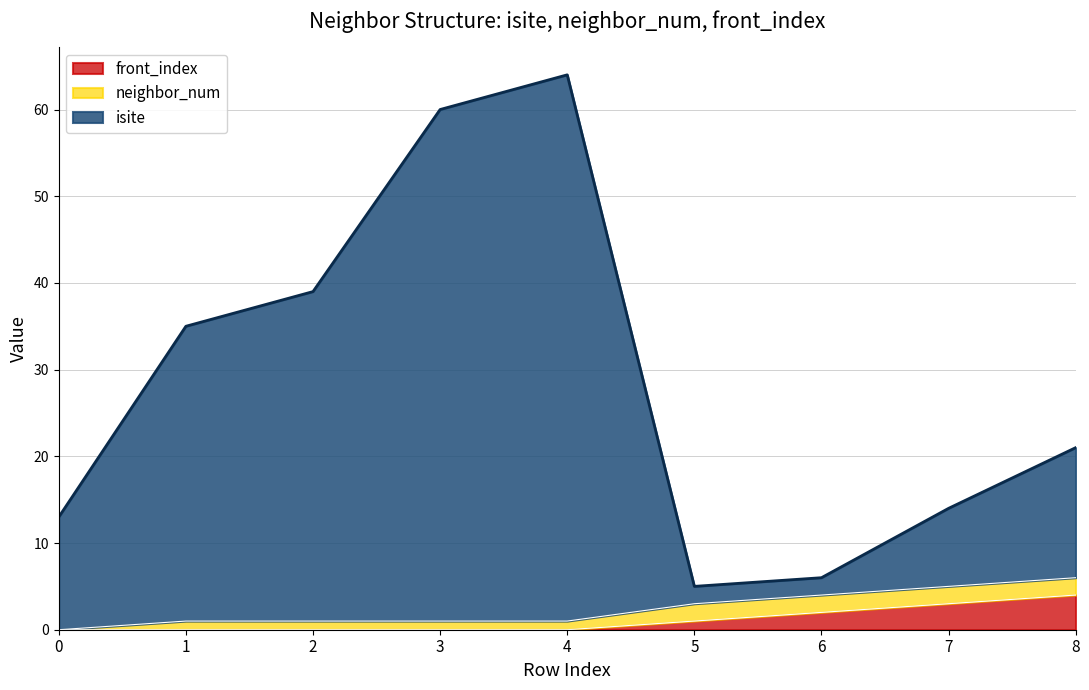

What is the total value across all series at 7?

14